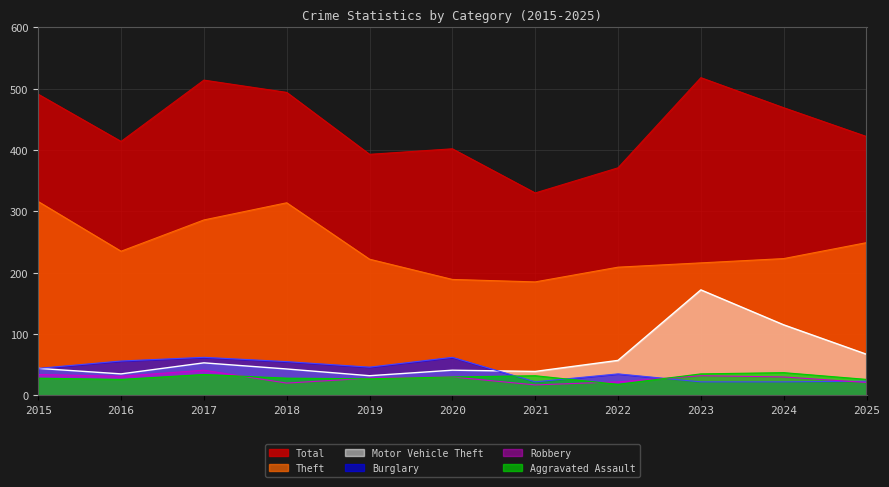

Which series has the largest total across all categories?

Total